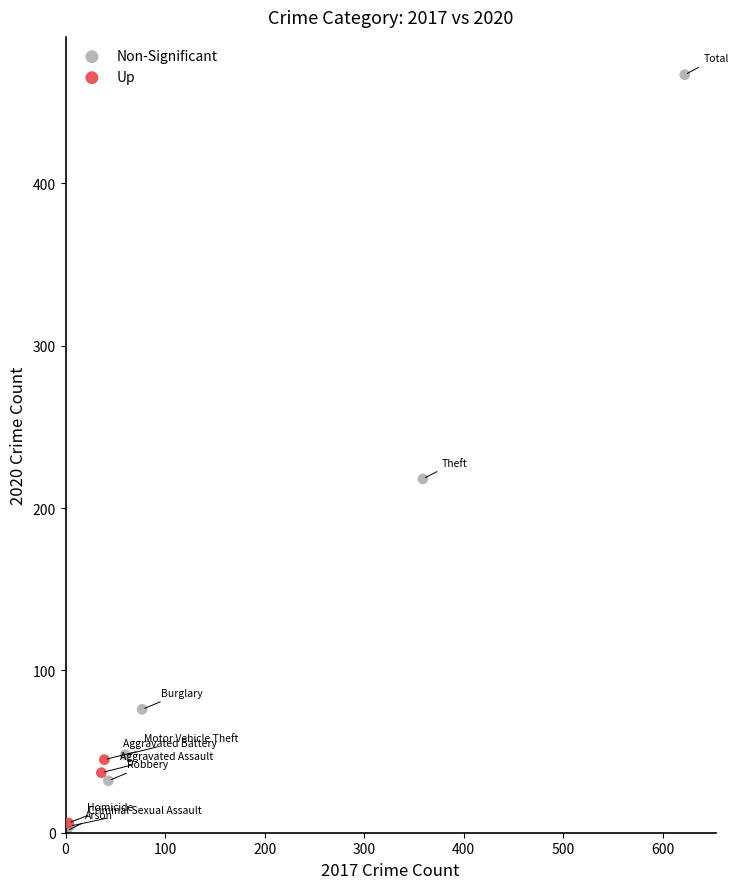

Which series has the largest Y range (max minus min)?

Non-Significant